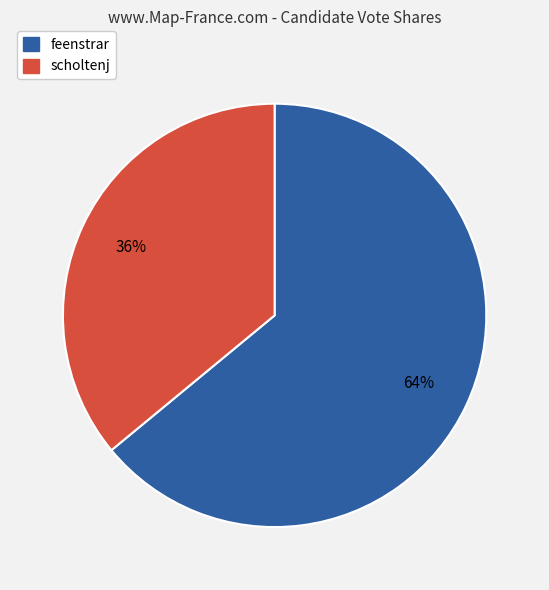

To the nearest percent, what portion does feenstrar represent?

64%